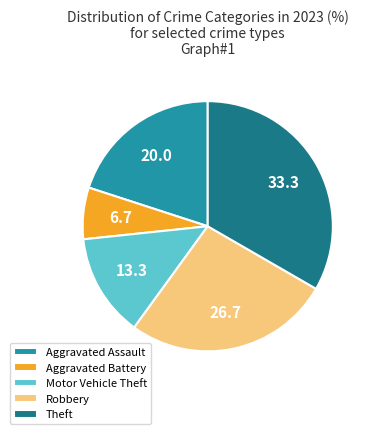

Is the sum of Aggravated Battery and Aggravated Assault greater than half?

No